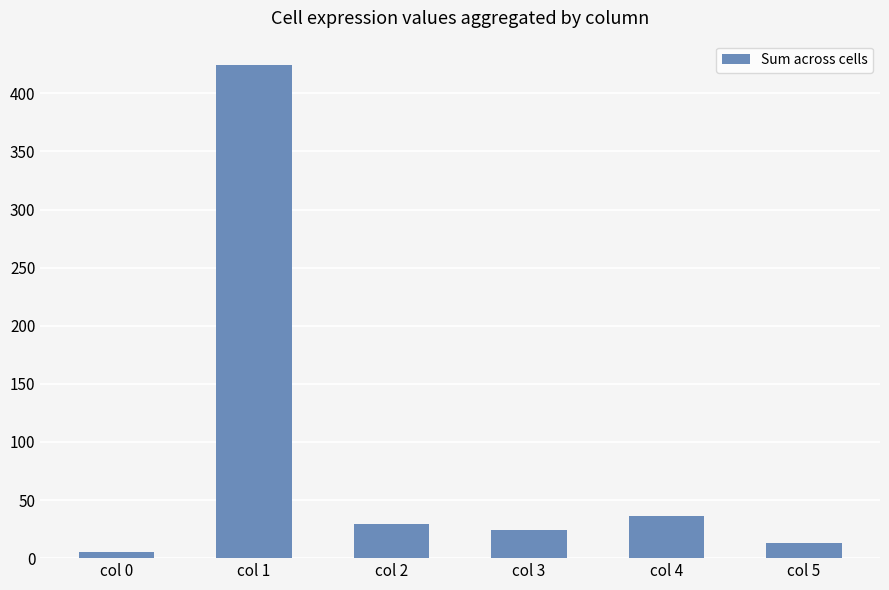

Rank the categories by value from highest to lowest.

col 1, col 4, col 2, col 3, col 5, col 0